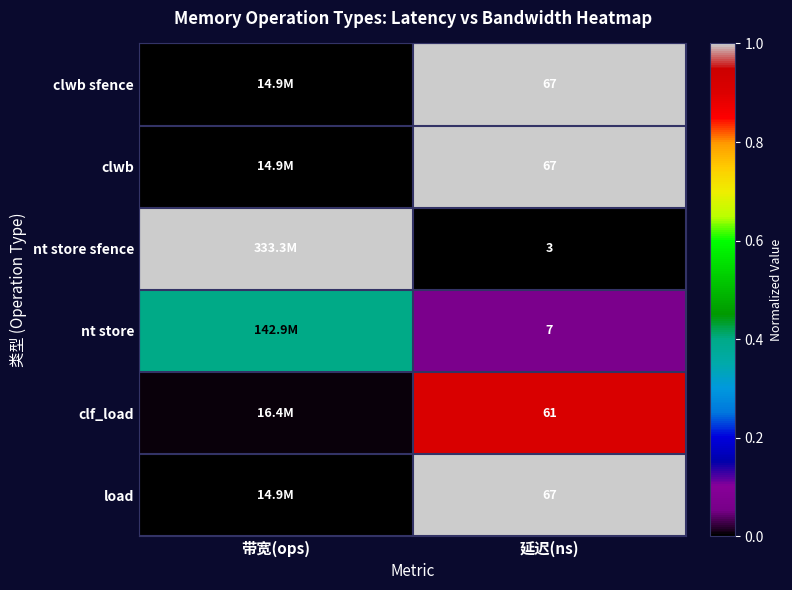

Is the value of nt store at 延迟(ns) greater than the value of clf_load at 延迟(ns)?

No